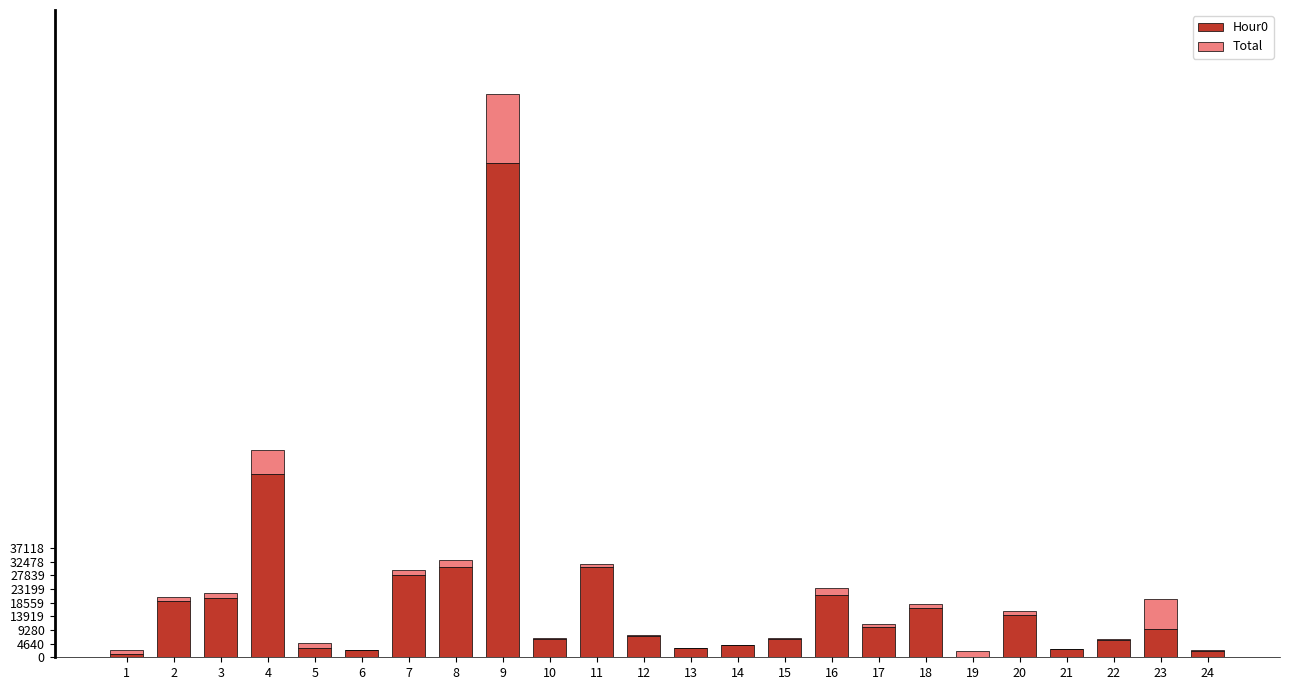

Are the bars grouped side by side (vs. stacked)?

No